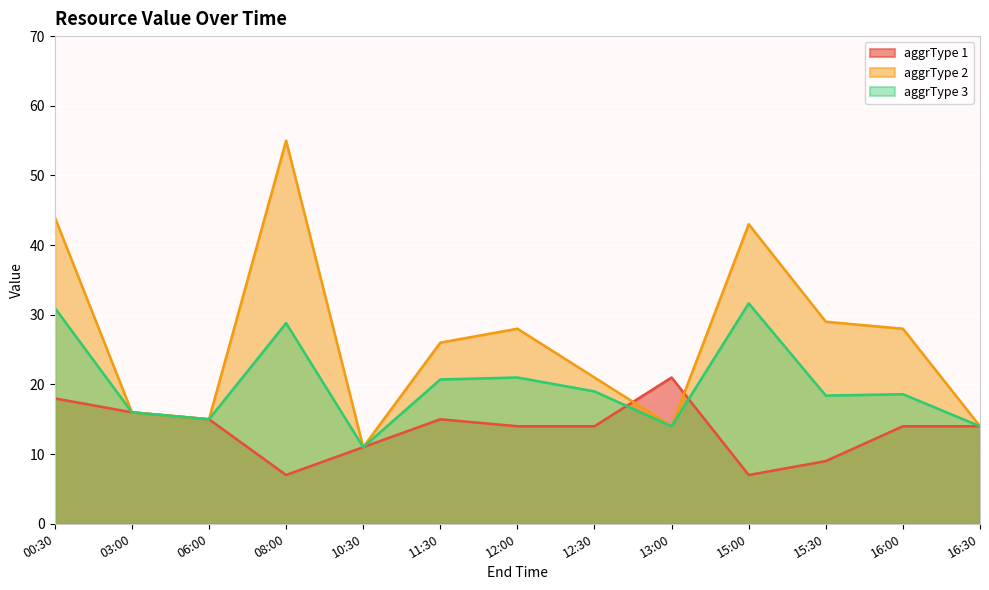

What is the sum of the aggrType 2 values at 10:30 and 00:30?

55.0